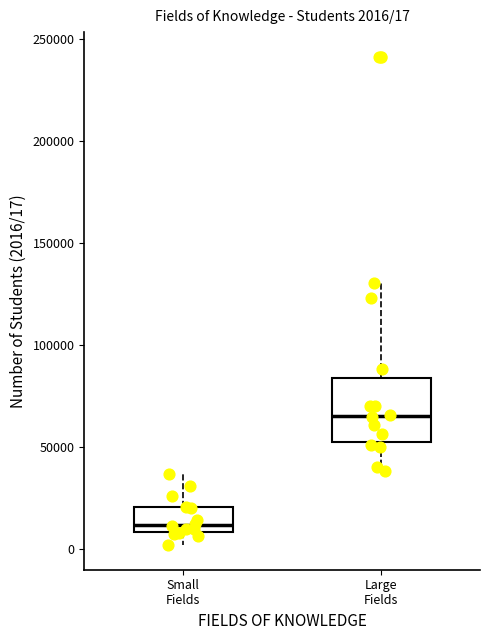

Which box has the highest median line?

Large Fields